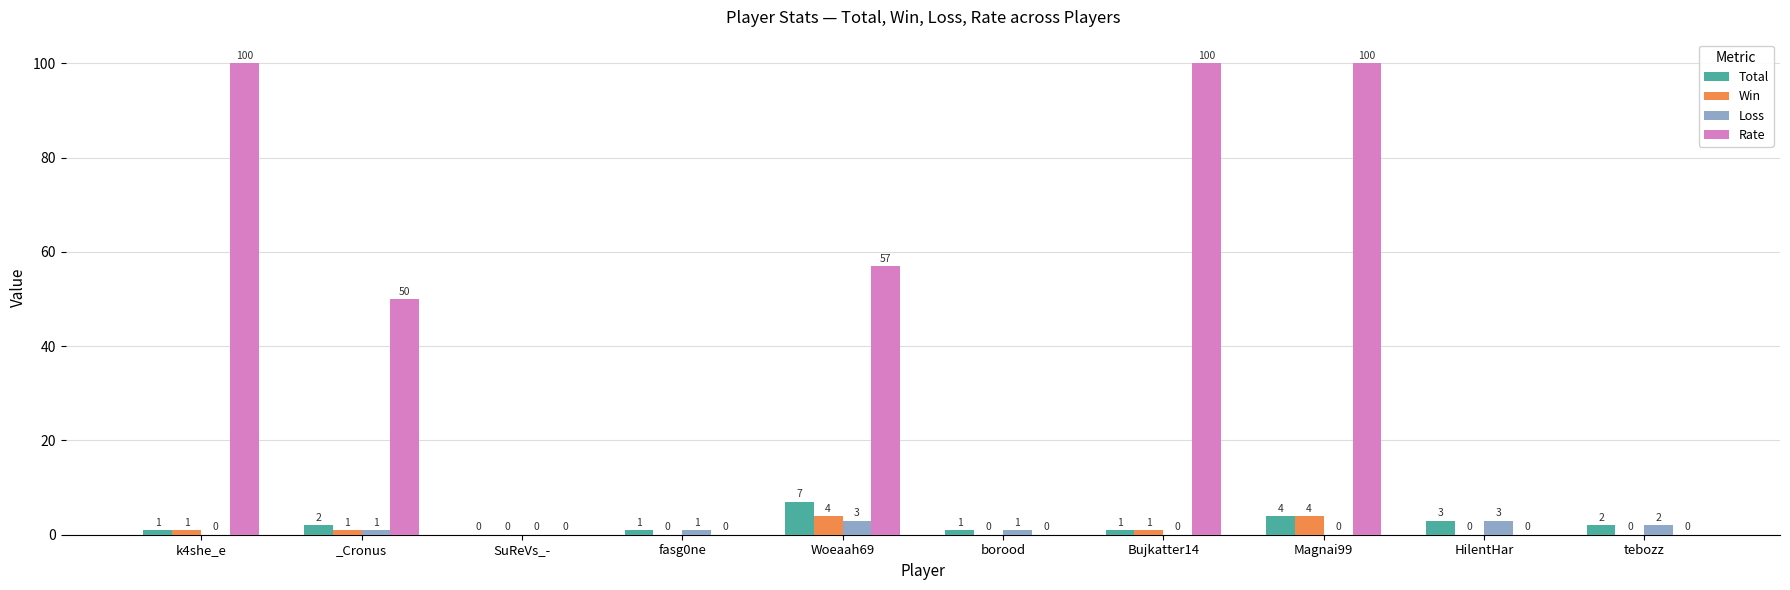

At which label is Total closest to 3?

HilentHar